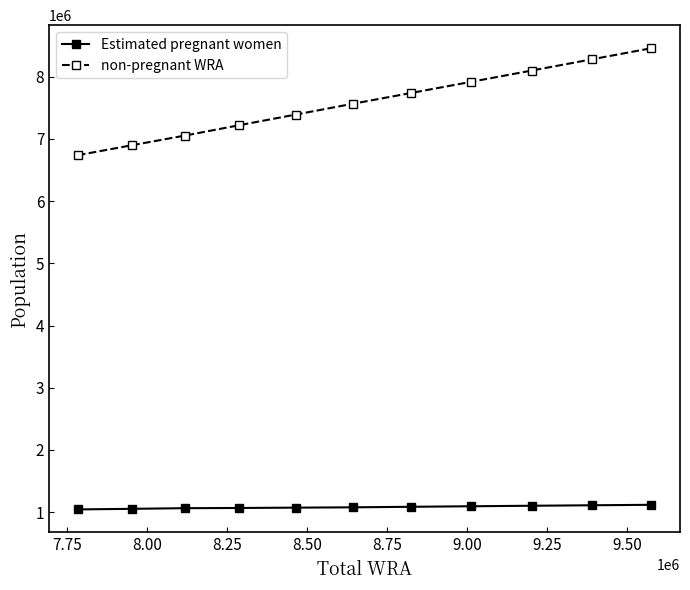

Which series has the largest range (max minus min)?

non-pregnant WRA